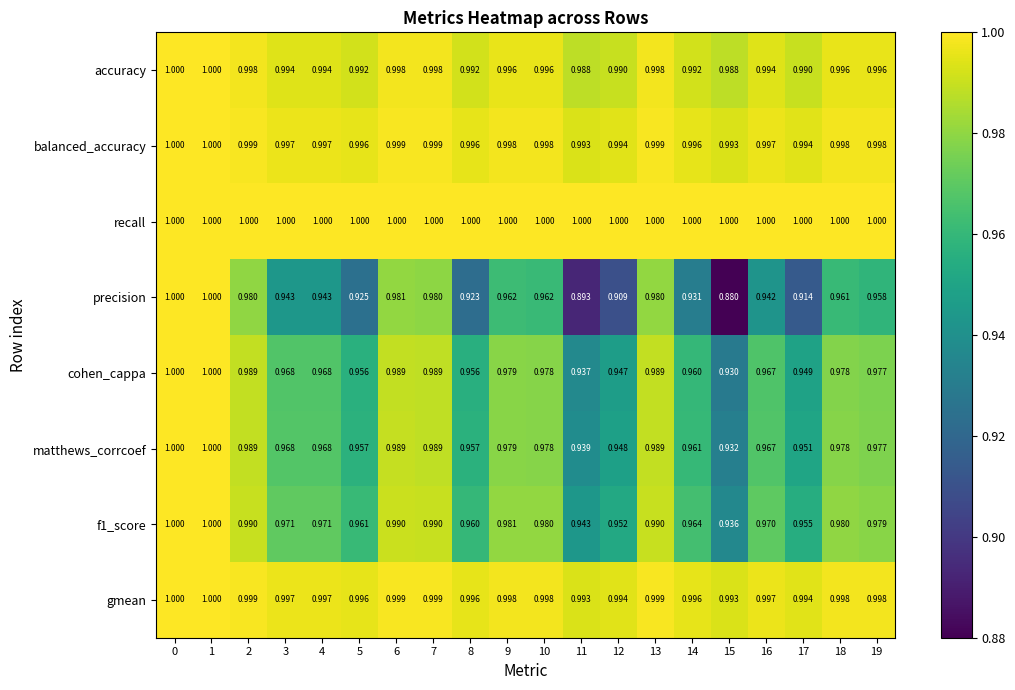

Which series has the largest range (max minus min)?

precision